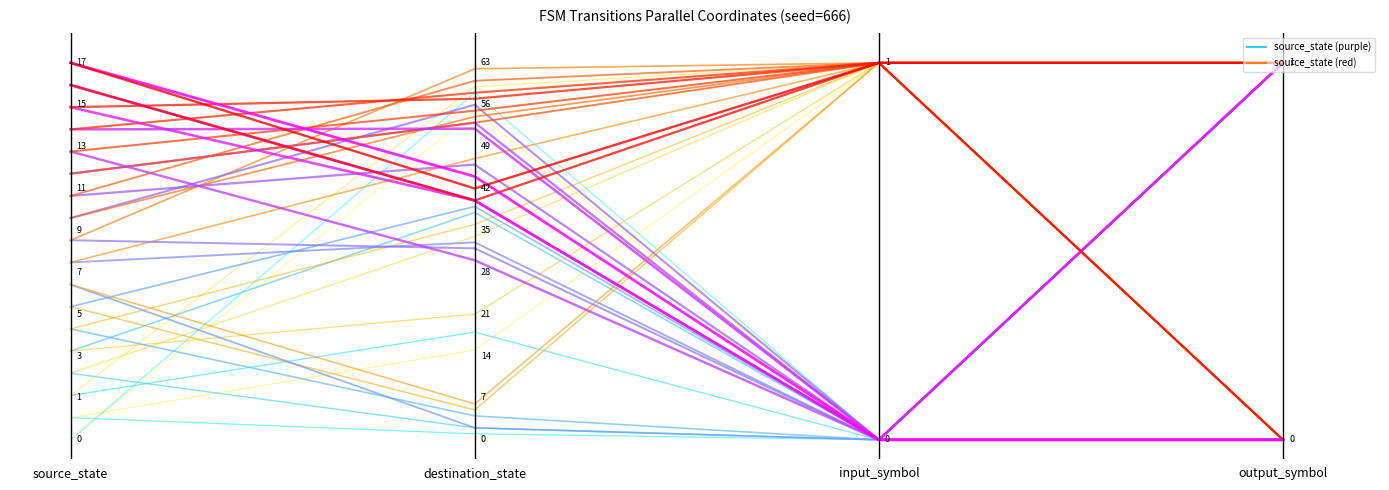

Is the value of state_1 at output_symbol greater than the value of state_0 at source_state?

Yes